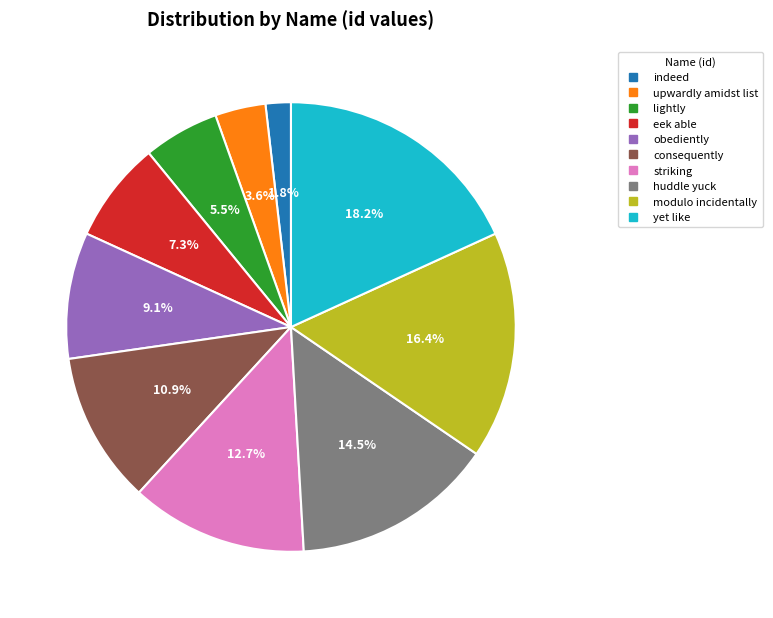

Is there a majority slice in this chart?

No